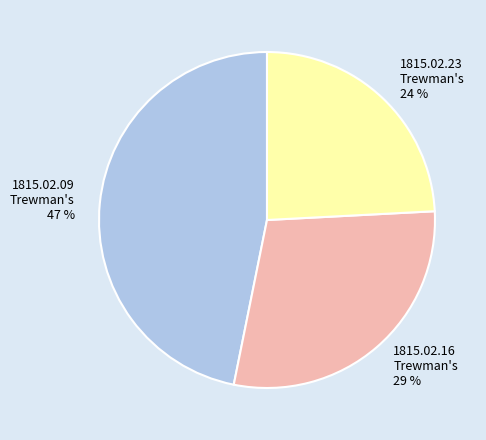

Does any single category account for the majority?

No